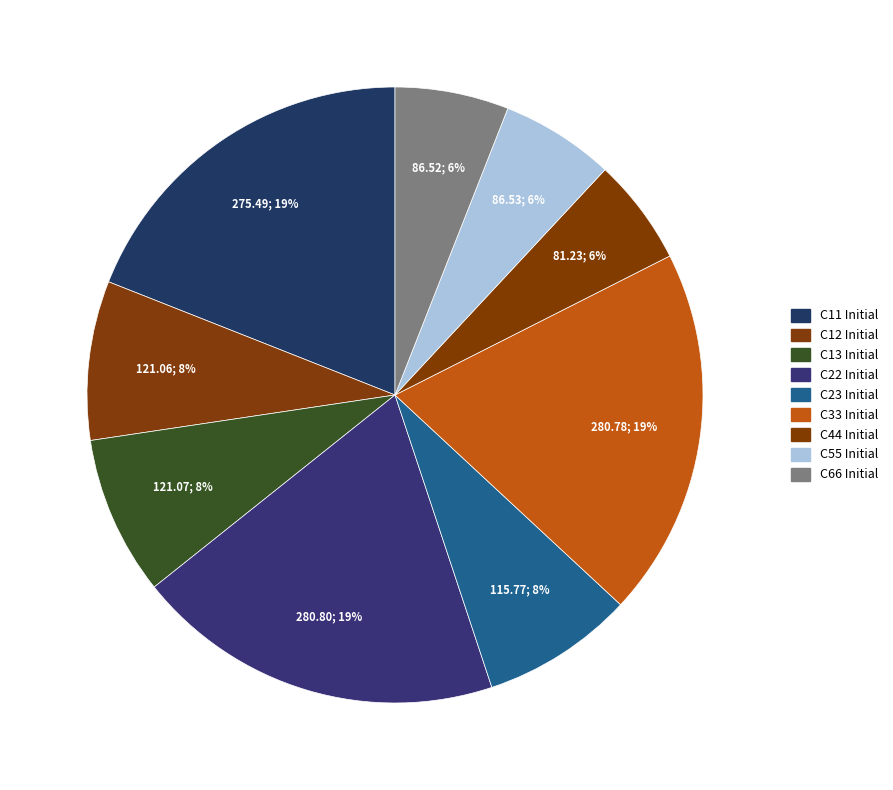

Count the number of slices in the pie.

9